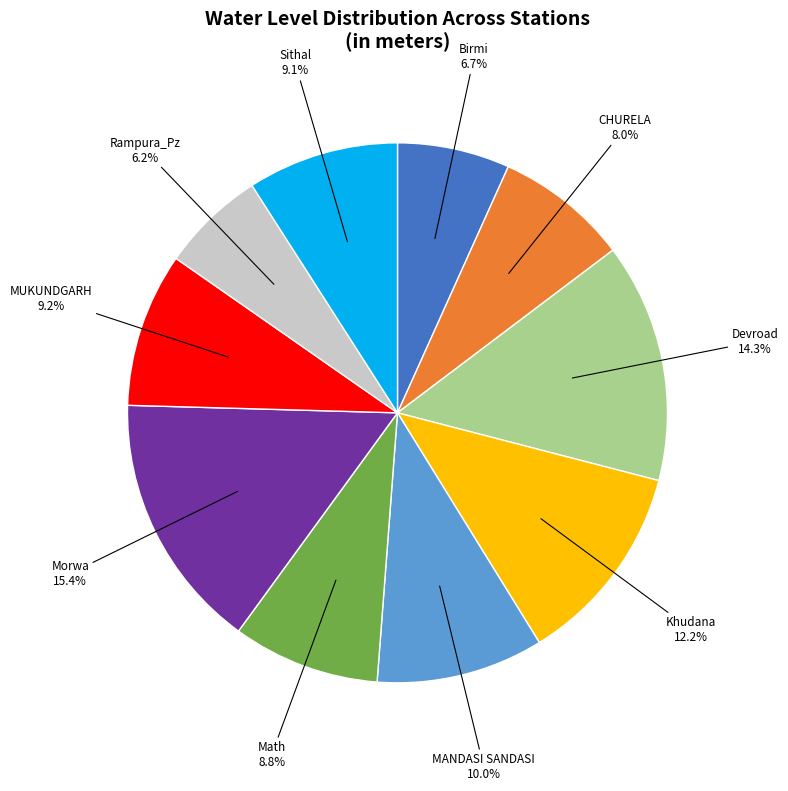

Is there any slice that represents more than half of the pie?

No